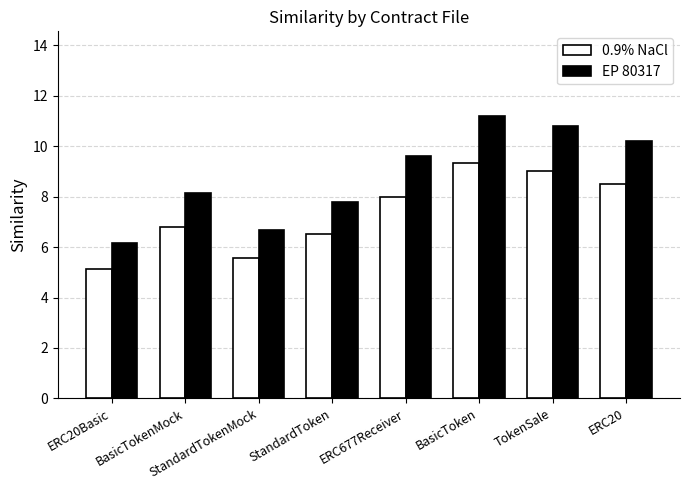

What is the total value across all series at ERC677Receiver?

17.6